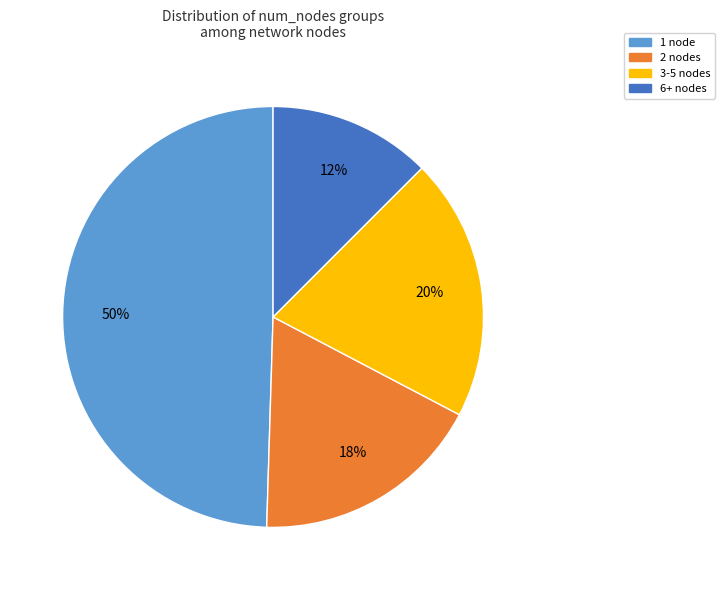

The 2 nodes slice represents 7% of the pie. True or false?

False